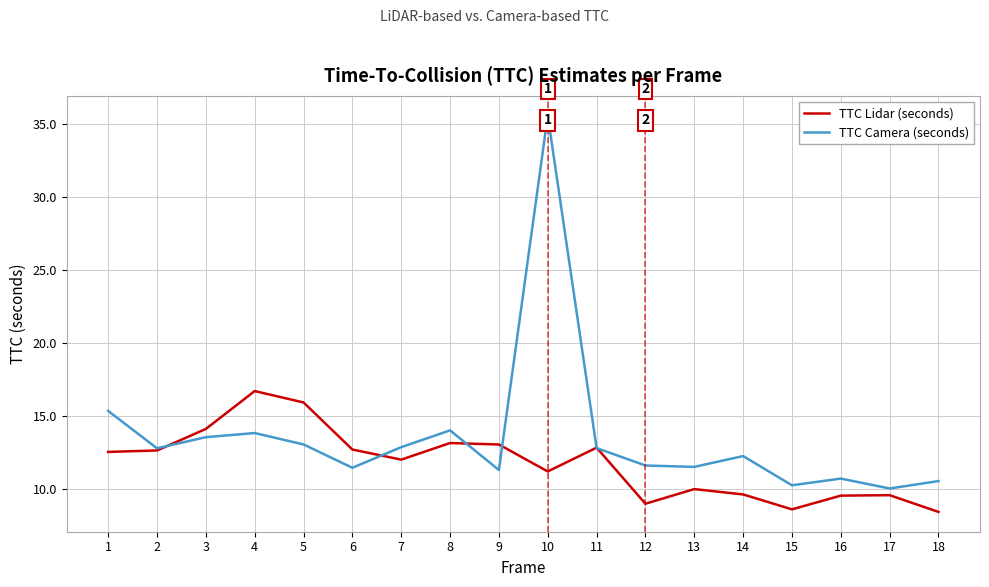

Is it true that TTC Camera (seconds) equals 11.5 at 13?

True